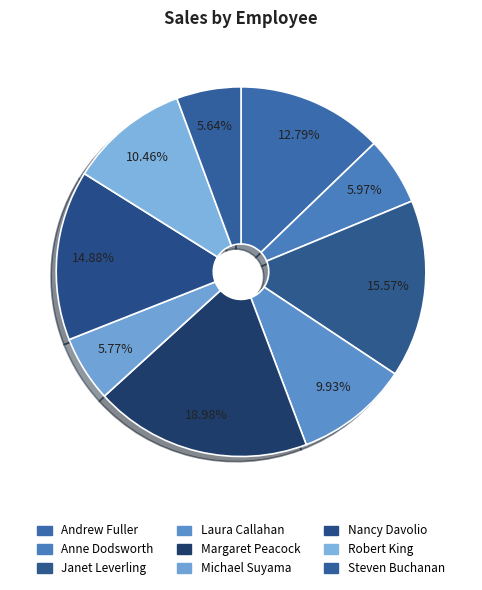

Which slice is the smallest?

Steven Buchanan